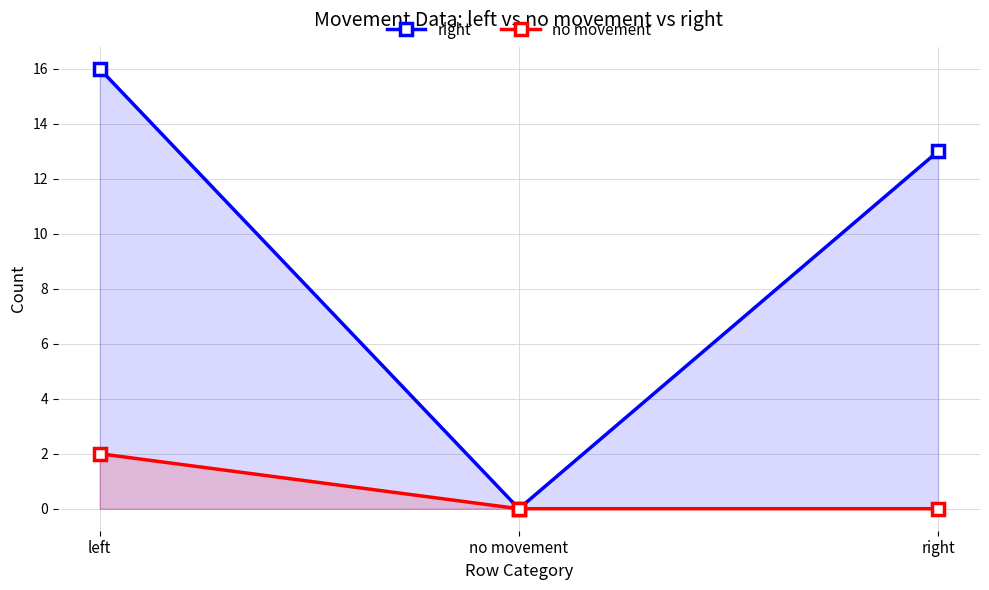

At how many categories does at least one series exceed 12?

2